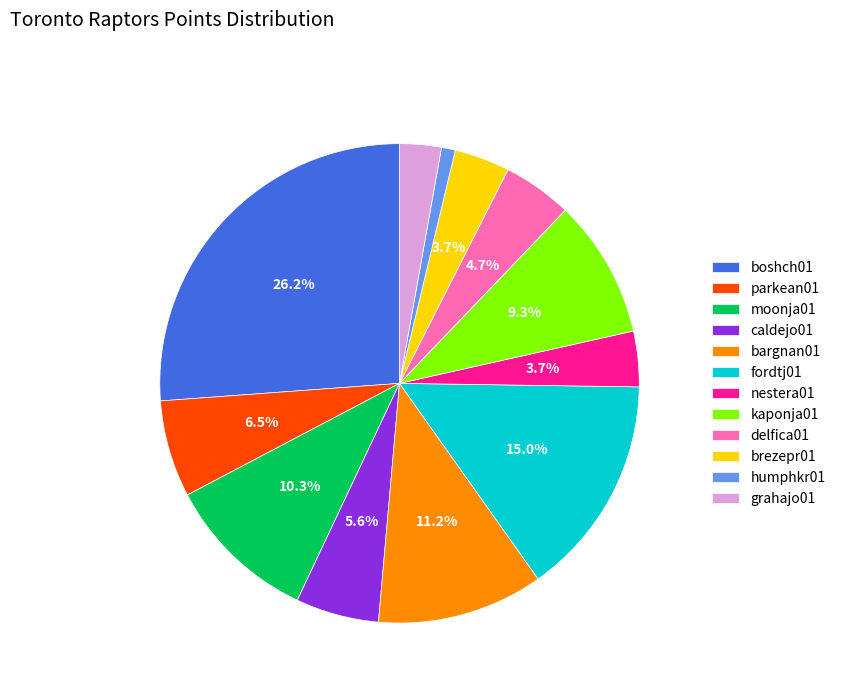

To the nearest percent, what is the difference between the largest and smallest slice percentages?

25%